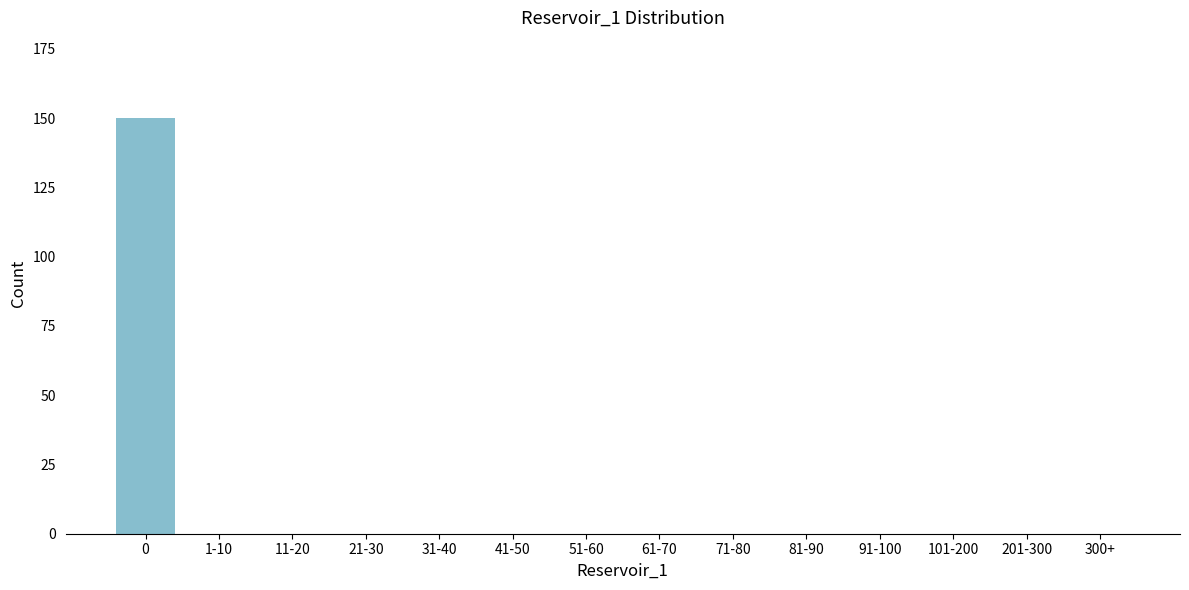

Reading left to right, transcribe all the data shown in this chart.

0=150	1-10=0	11-20=0	21-30=0	31-40=0	41-50=0	51-60=0	61-70=0	71-80=0	81-90=0	91-100=0	101-200=0	201-300=0	300+=0